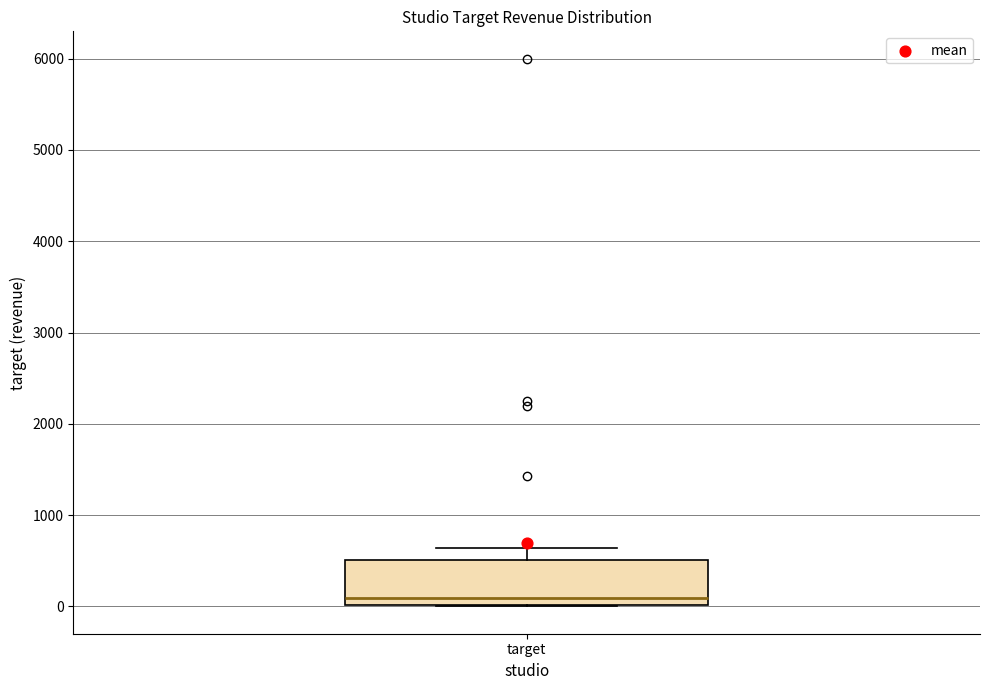

Where does the upper whisker of the box for target end on the y-axis? The values are not printed on the chart, so give them approximately, as read against the axis.

600